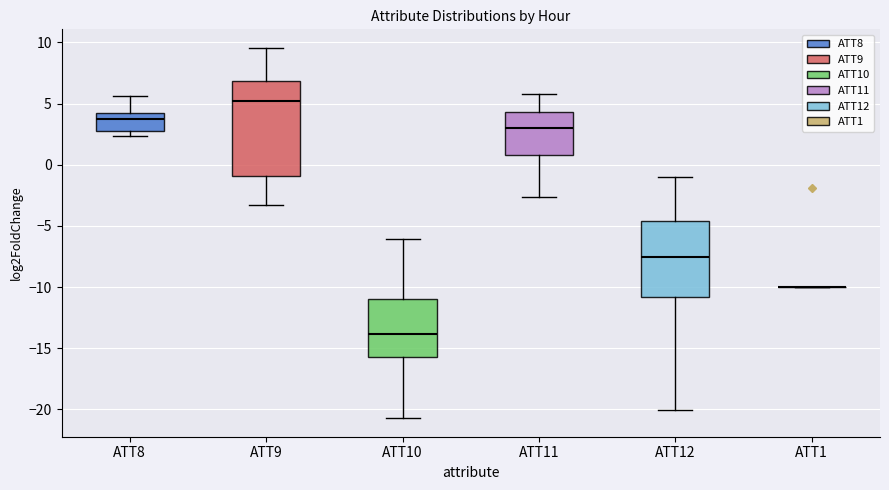

Reading left to right, read every box against the y-axis: the position of its median line, the range the box covers, and the ends of its whiskers. The values are not printed on the chart, so give them approximately, as read against the axis.

ATT8: median 4.0 (just below the box's upper edge), box 3.0 to 4.0, whiskers 2.5 to 5.5
ATT9: median 5.0, box -1.0 to 7.0, whiskers -3.5 to 9.5
ATT10: median -14.0, box -15.5 to -11.0, whiskers -20.5 to -6.0
ATT11: median 3.0, box 1.0 to 4.5, whiskers -2.5 to 6.0
ATT12: median -7.5, box -11.0 to -4.5, whiskers -20.0 to -1.0
ATT1: box collapsed to a line at -10.0, whiskers -10.0 to -10.0